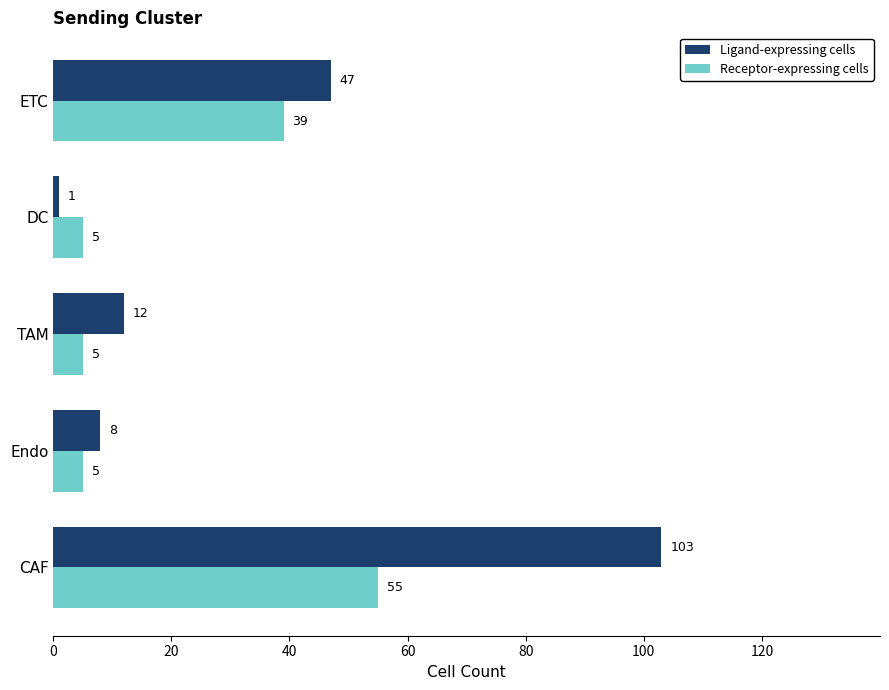

What is the difference between the maximum and minimum values in the Receptor-expressing cells series?

50